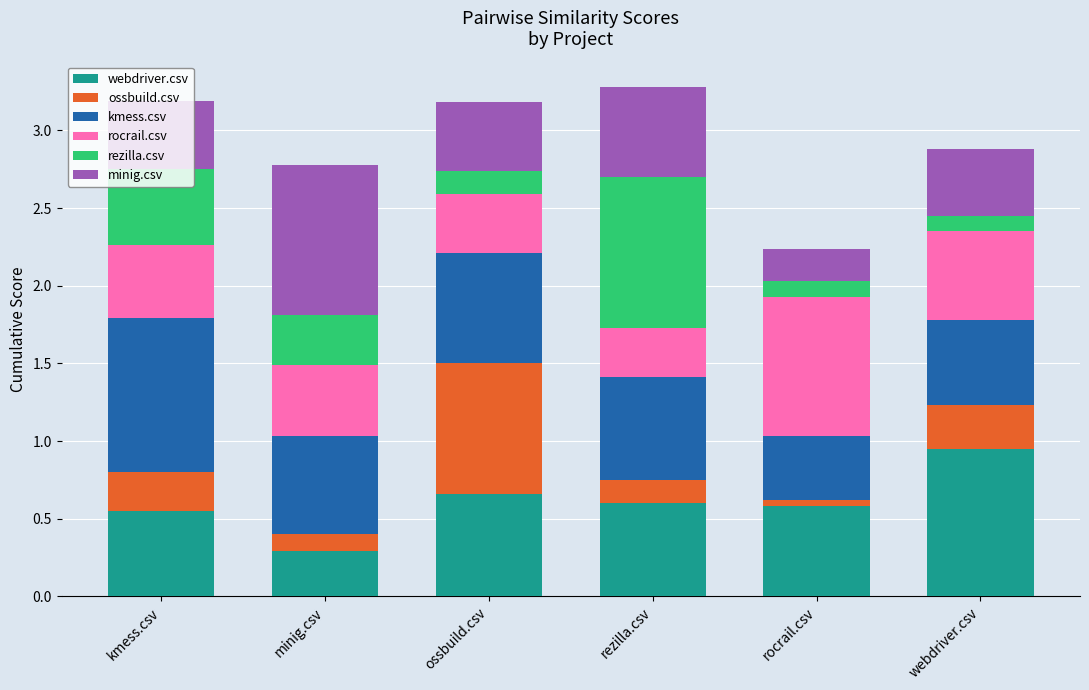

What is the total value across all series at webdriver.csv?

2.9